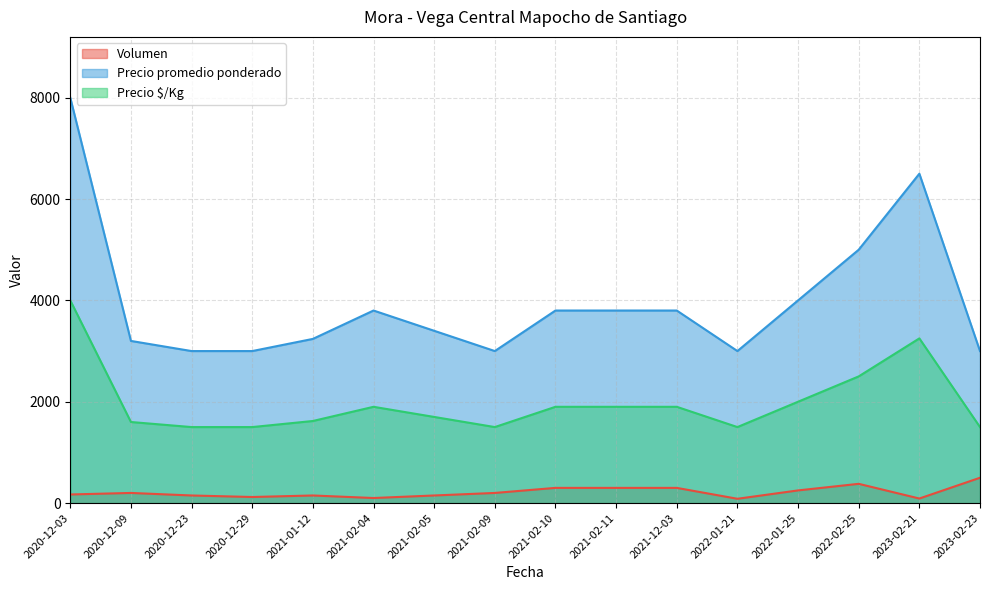

In Precio promedio ponderado, how many points are lower than both neighbors (excluding endpoints)?

2